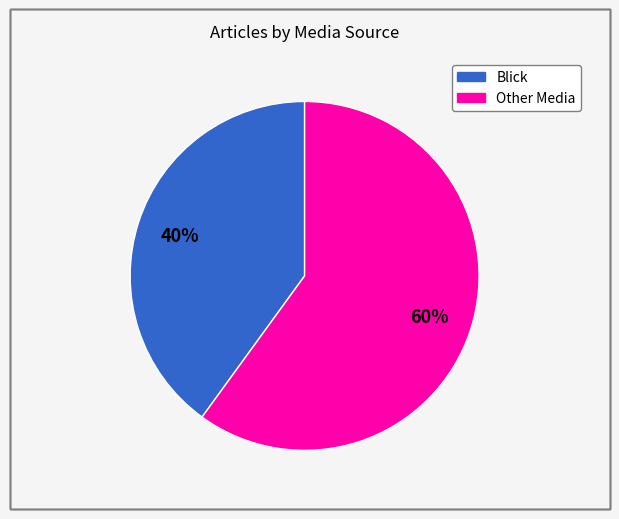

Which category accounts for the majority?

Other Media